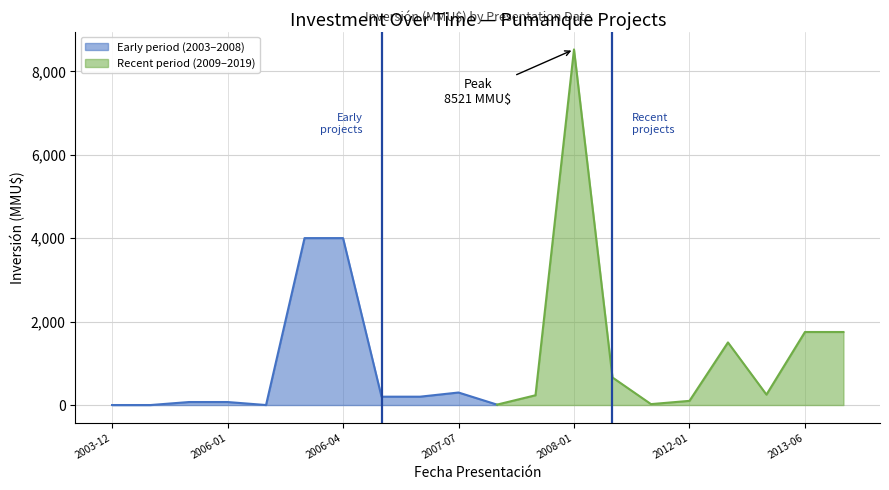

How many interior local peaks (higher than both neighbors) does the data have?

3